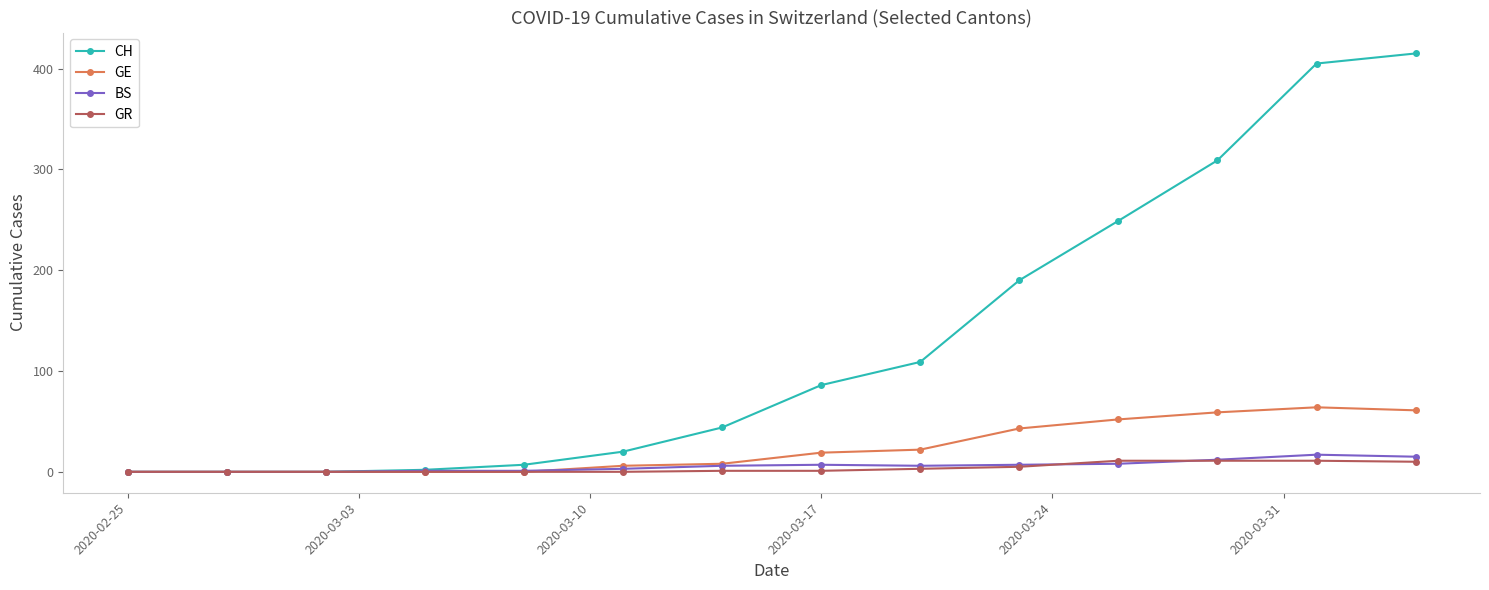

What is the highest value of the GE series?

64